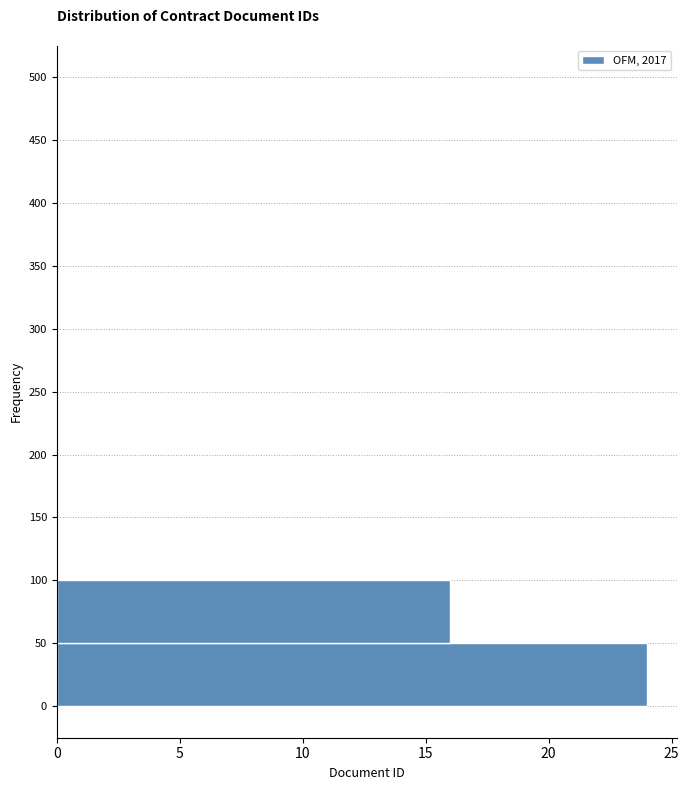

Which range on the y-axis has the longest bar?

0 to 50